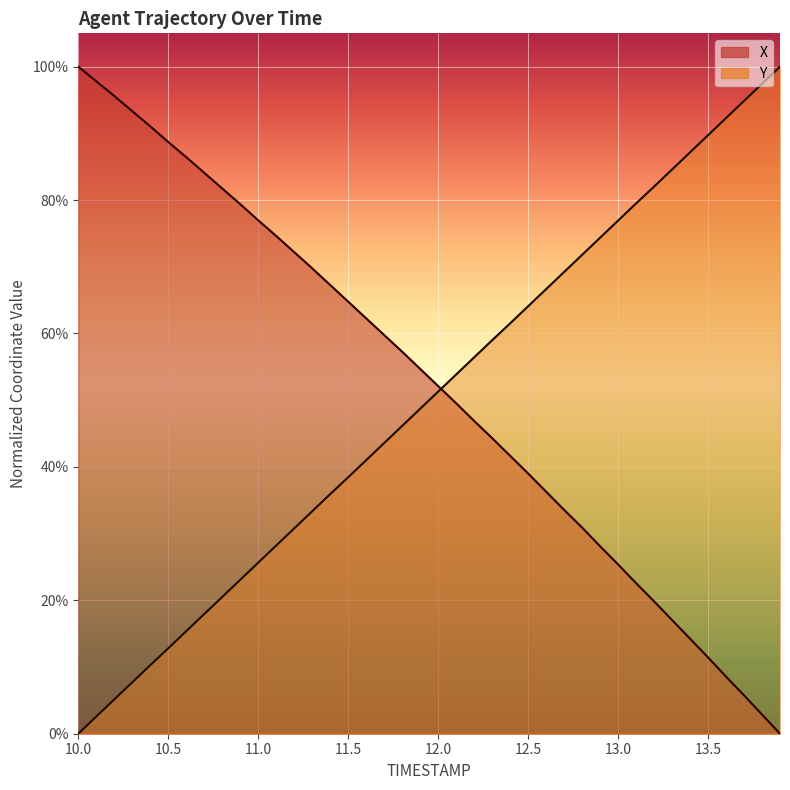

Does the chart display data point markers on the line(s)?

No